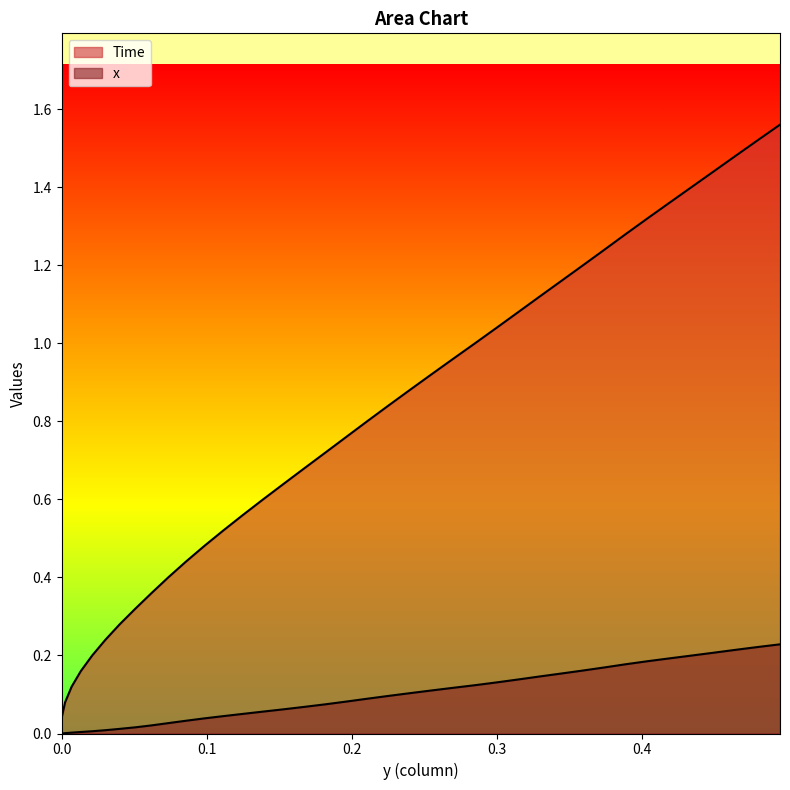

What are all the series names shown in the legend?

Time, x